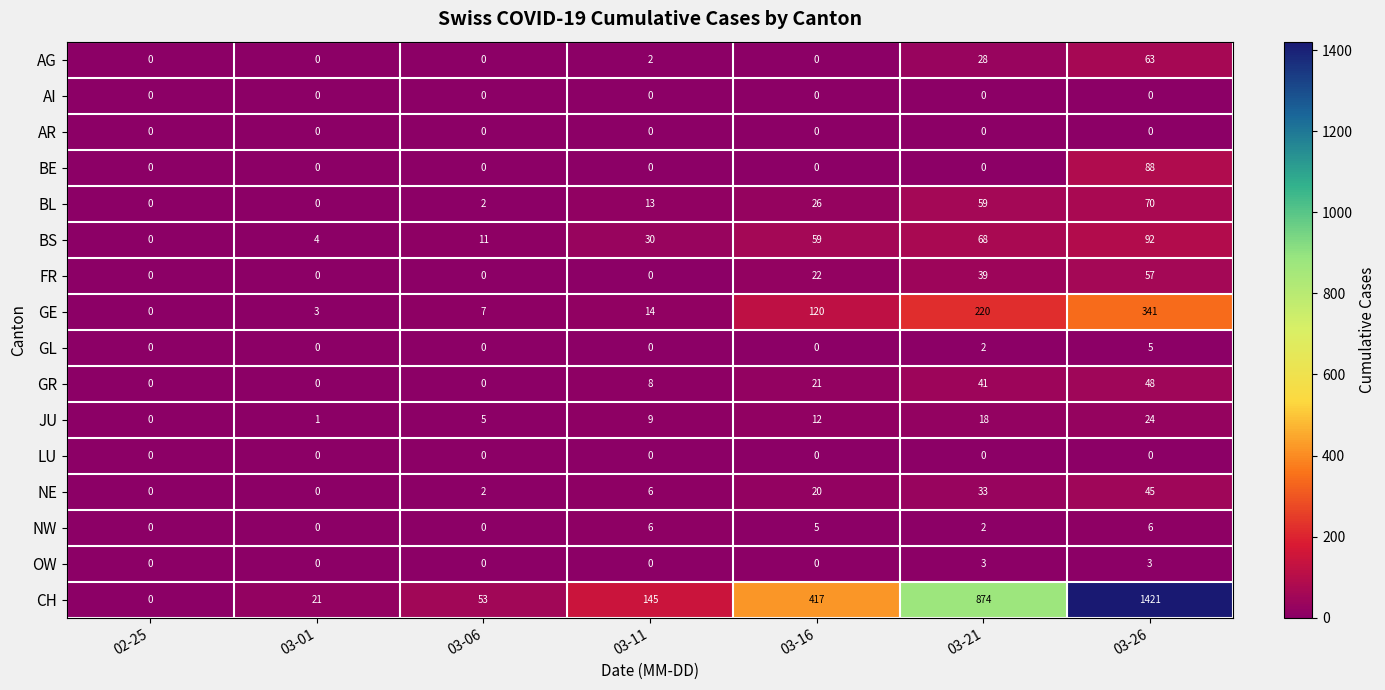

What is the difference between the BE values at 03-26 and 03-21?

88